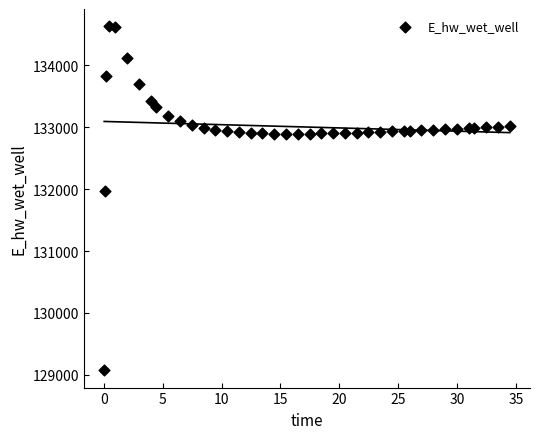

What is the range of Y values (max minus min)?

5561.5